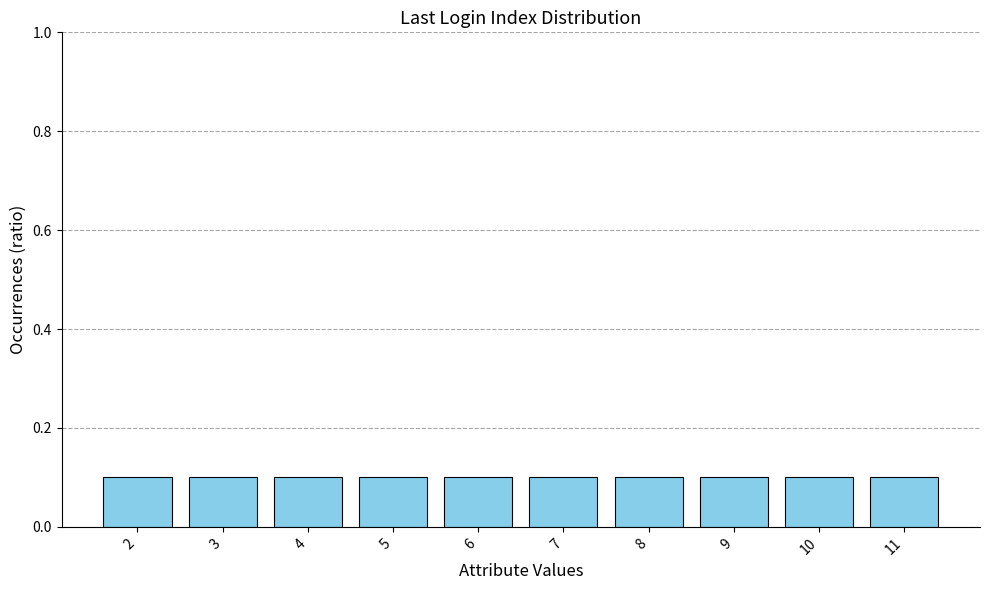

Which label corresponds to the smallest value in the chart?

5